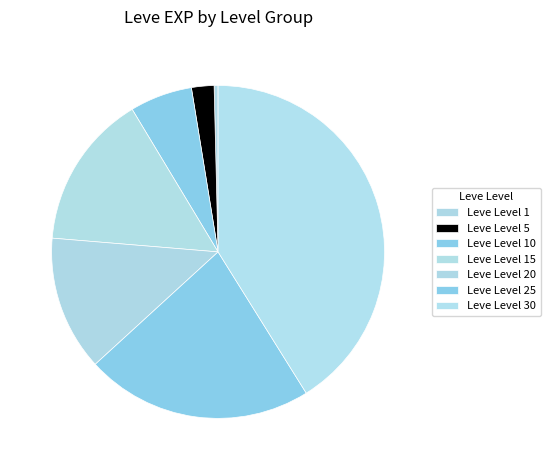

What is the change in value from Leve Level 5 to Leve Level 15?

+21190